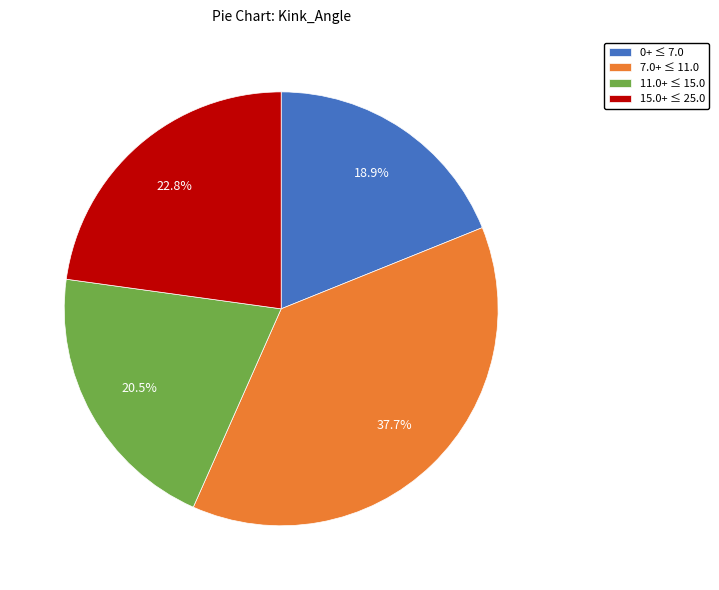

Approximately how many times larger is the value at 15.0+ ≤ 25.0 compared to 11.0+ ≤ 15.0?

1.1